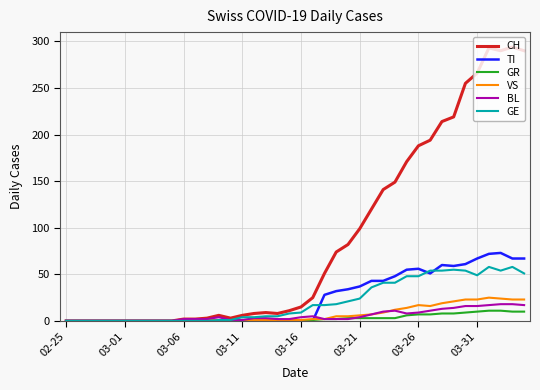

Which series has the largest range (max minus min)?

CH